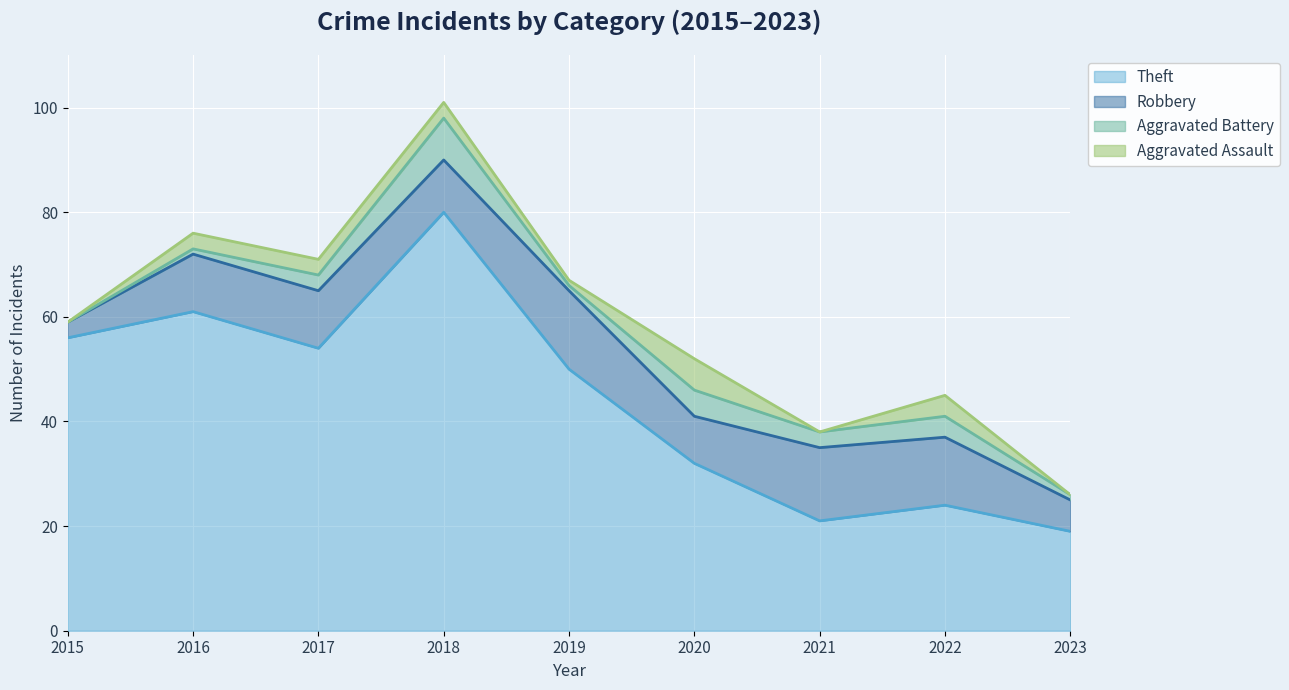

Is the value of Aggravated Battery at 2020 greater than the value of Theft at 2022?

No